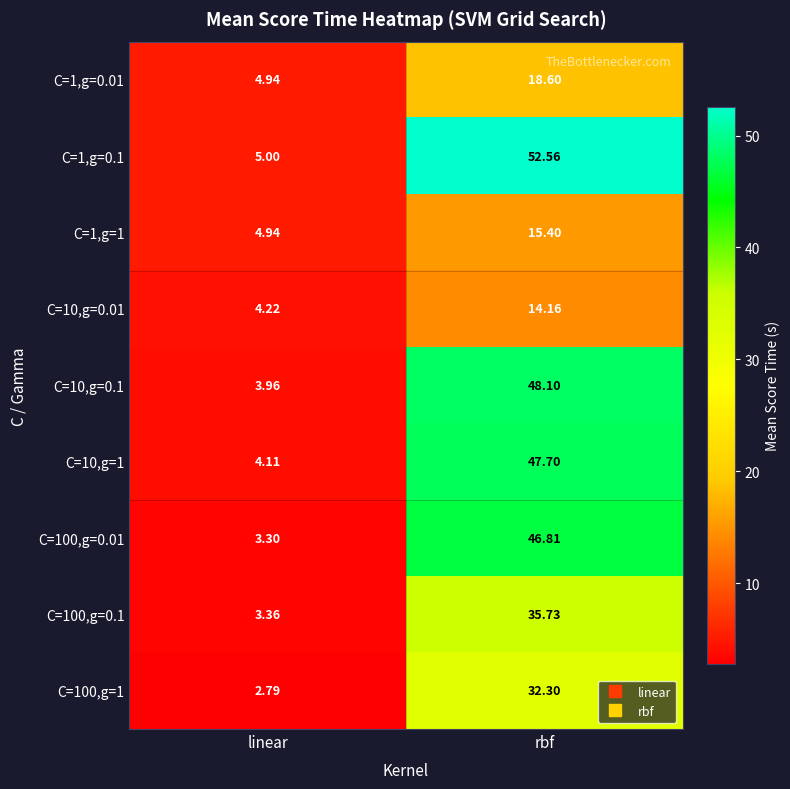

Rank the series by their maximum value, from lowest to highest.

C=10,g=0.01, C=1,g=1, C=1,g=0.01, C=100,g=1, C=100,g=0.1, C=100,g=0.01, C=10,g=1, C=10,g=0.1, C=1,g=0.1